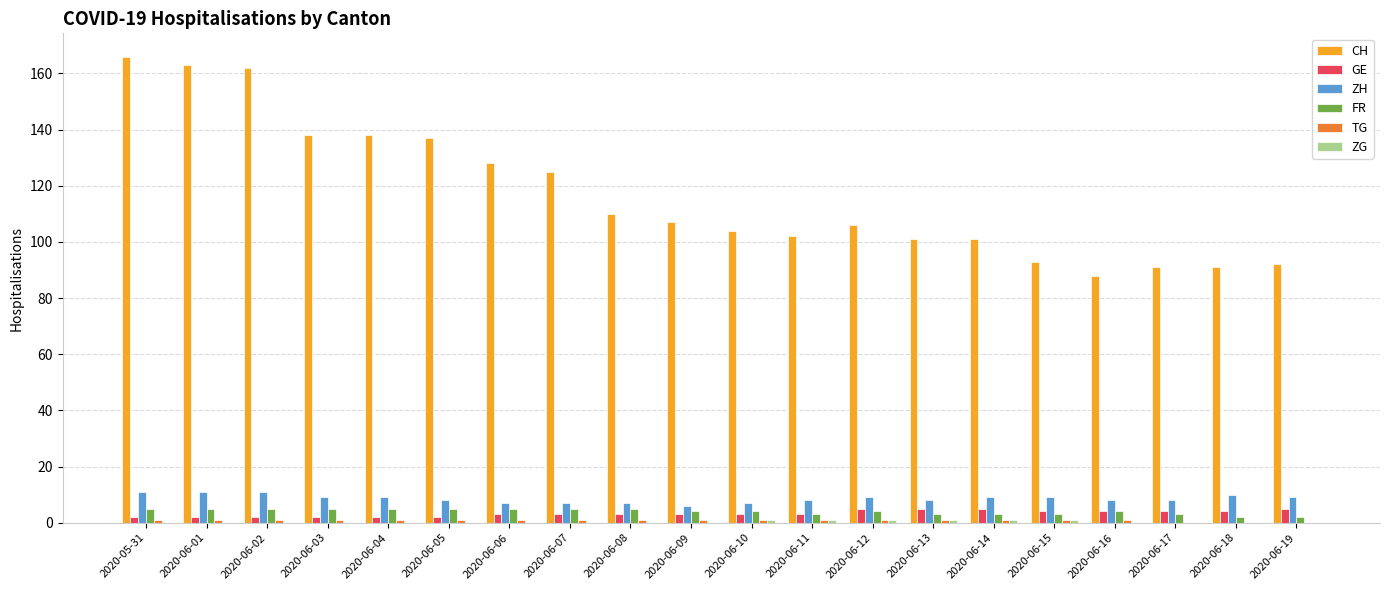

Is it true that CH equals 264 at 2020-06-02?

False